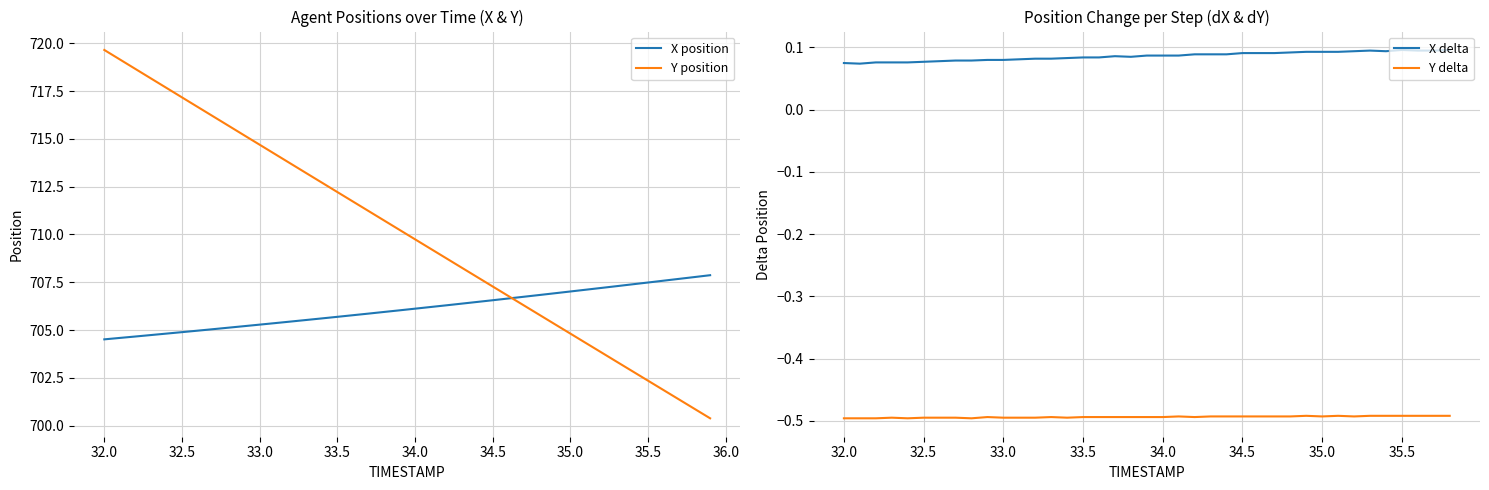

What is the sum of all X values?

28244.7